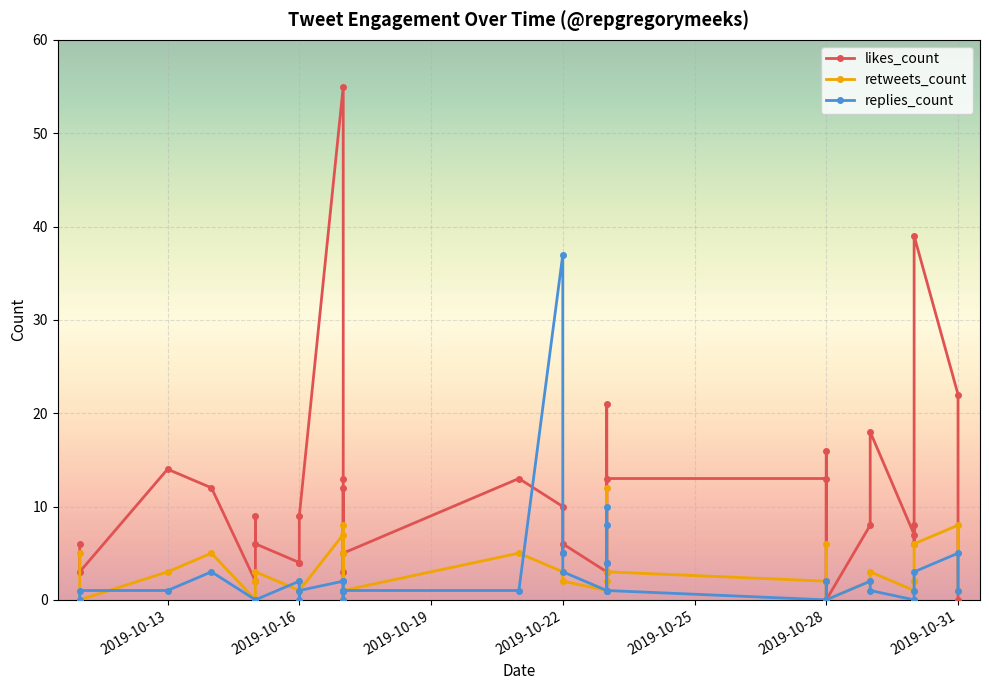

Which series has the largest total across all categories?

likes_count